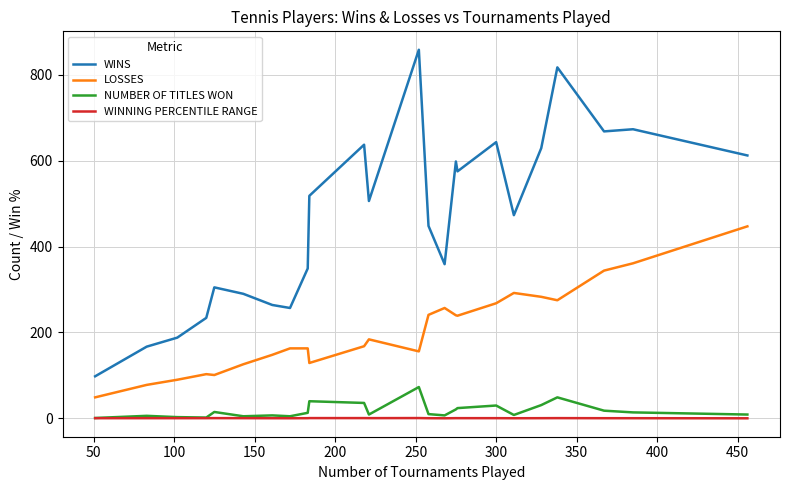

Which series has the widest spread of values?

WINS